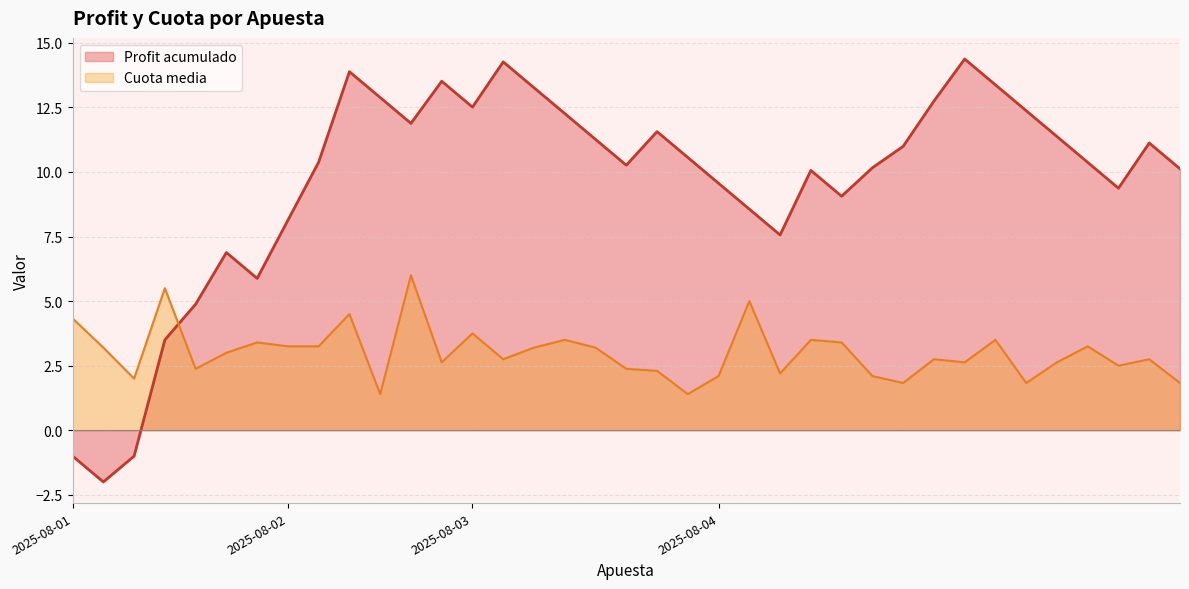

Which series has the largest range (max minus min)?

Profit acumulado